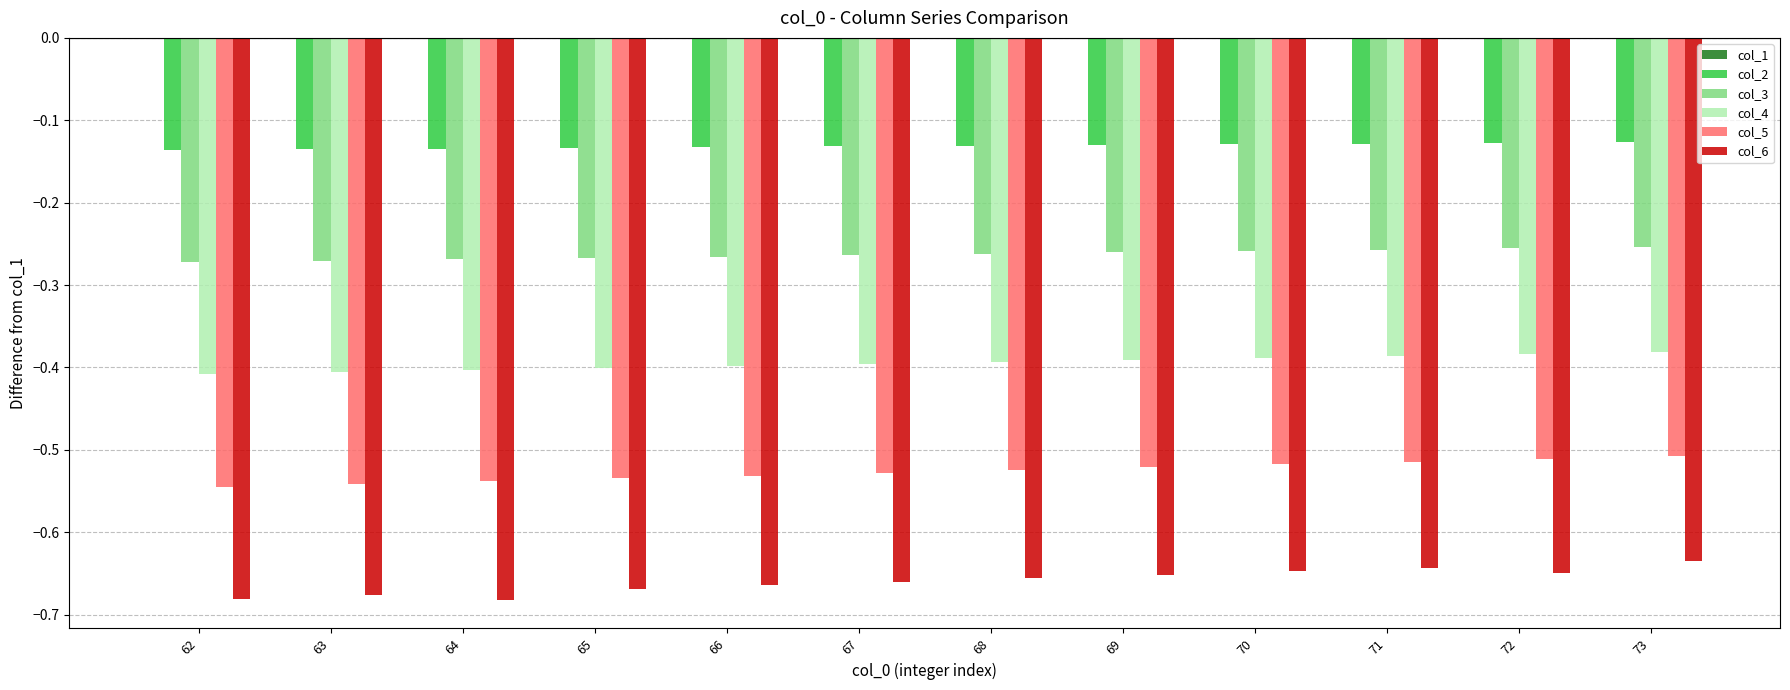

What is the sum of all col_5 values?

-6.3